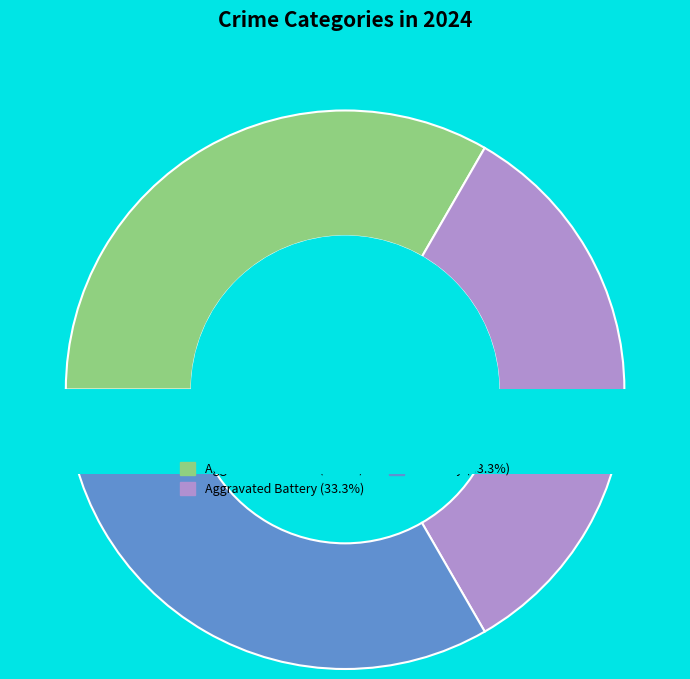

To the nearest percent, what is the combined percentage of Robbery and Homicide?

33%